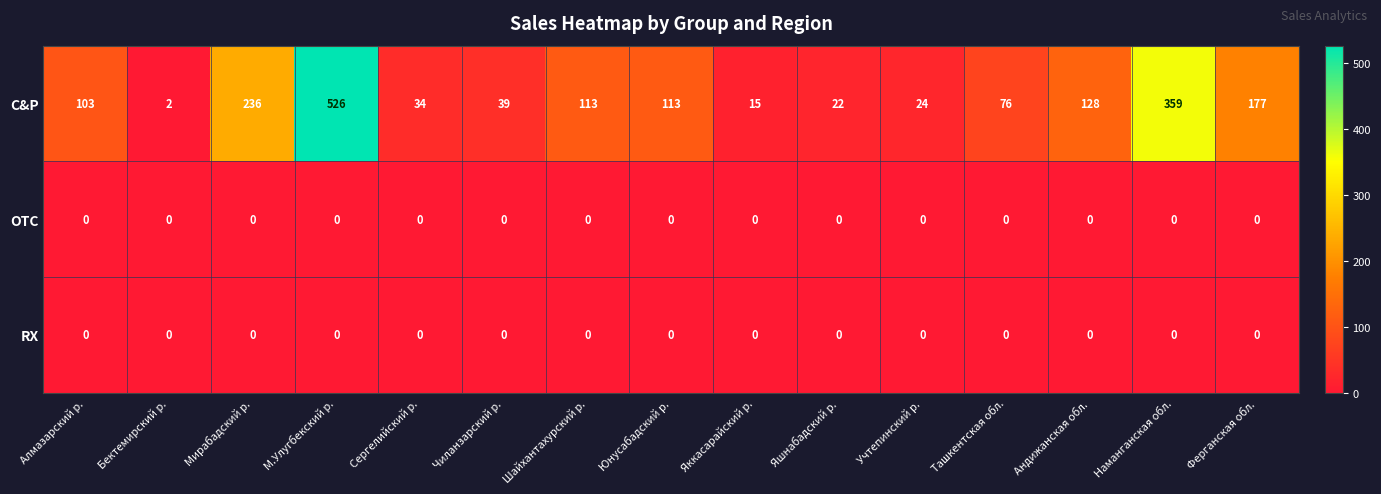

At which category is the sum across all series the highest?

М.Улугбекский р.